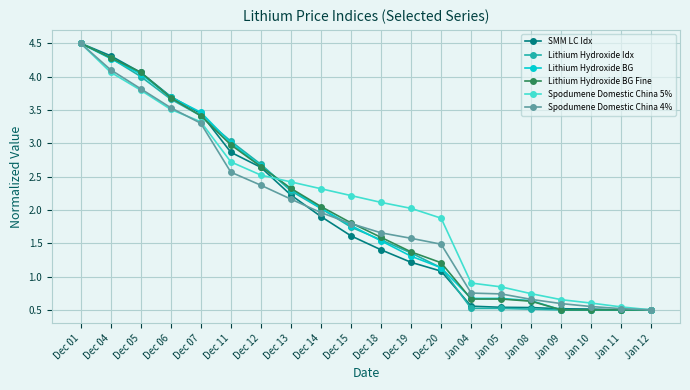

Does the chart have visible grid lines?

Yes